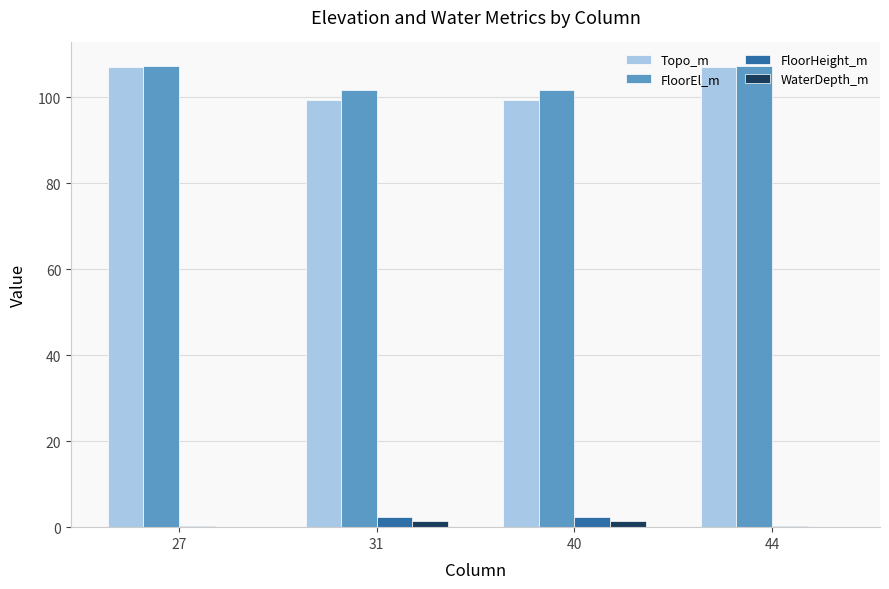

Reading right to left, transcribe all the data shown in this chart.

Topo_m: 107.1	99.3	99.3	107.1
FloorEl_m: 107.4	101.8	101.8	107.4
FloorHeight_m: 0.3	2.5	2.5	0.3
WaterDepth_m: 0.0	1.4	1.4	0.0